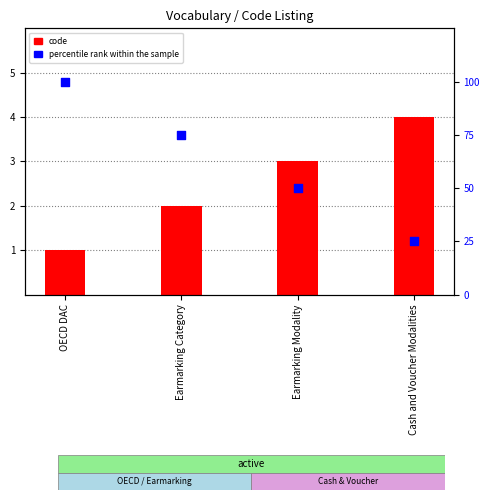

Which series contains the highest Y value?

percentile rank within the sample